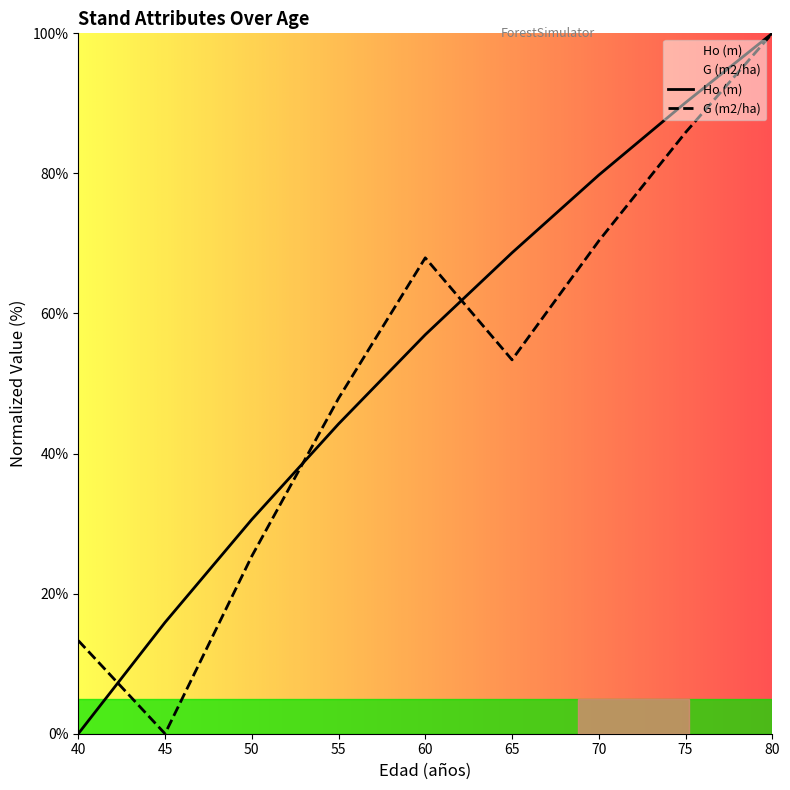

Between 50 and 65, which is larger?

65